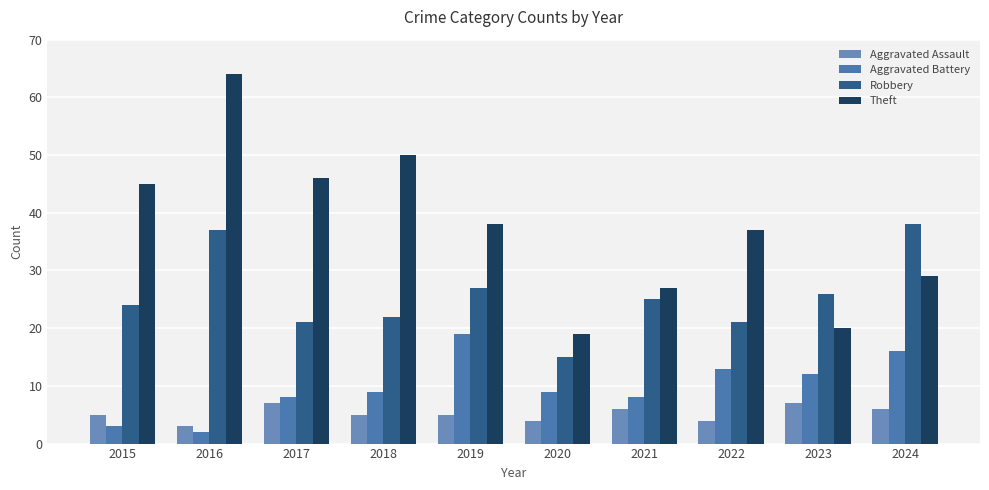

What are all the series names shown in the legend?

Aggravated Assault, Aggravated Battery, Robbery, Theft